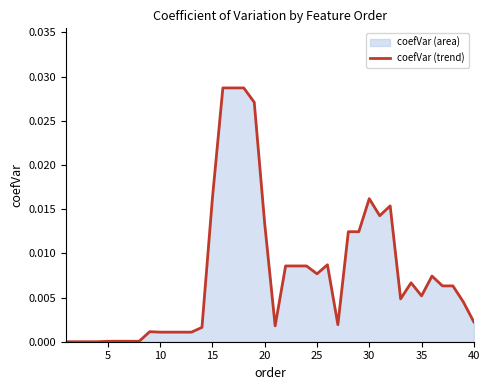

Is it true that the value at 5 is 0.0?

True